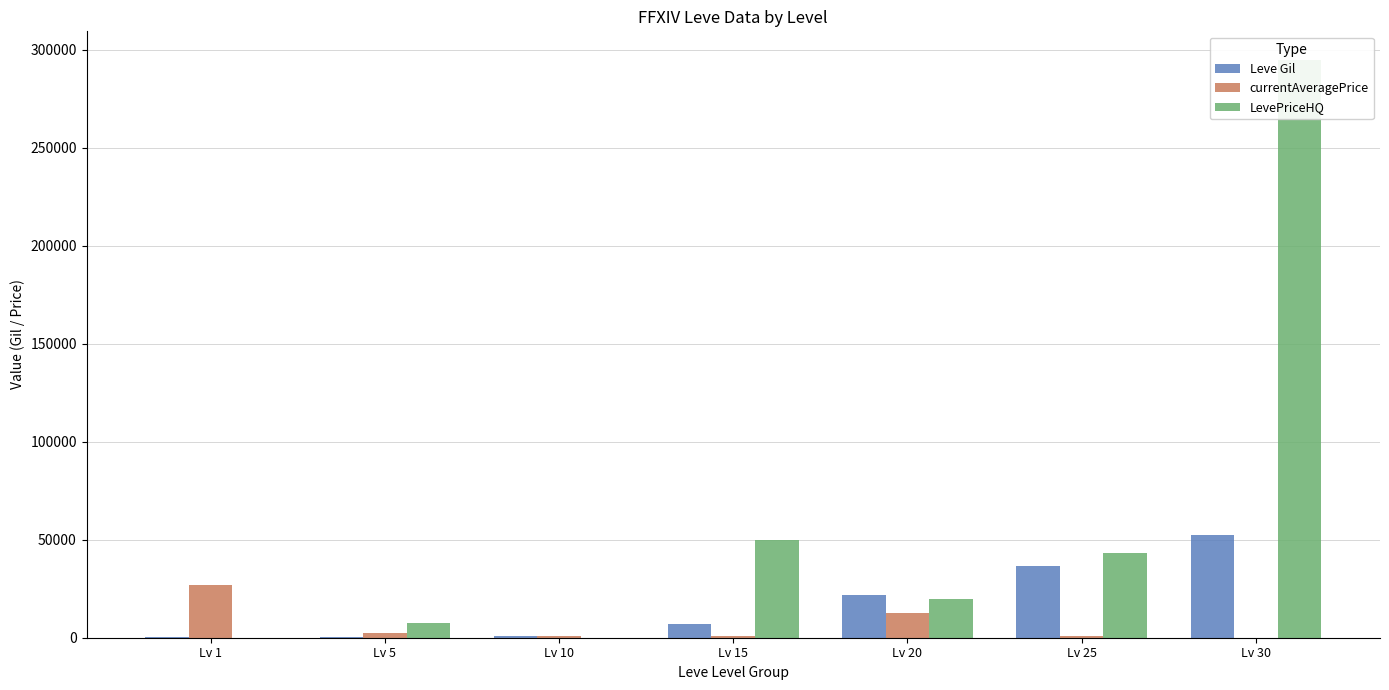

How many bars are there in each group?

3